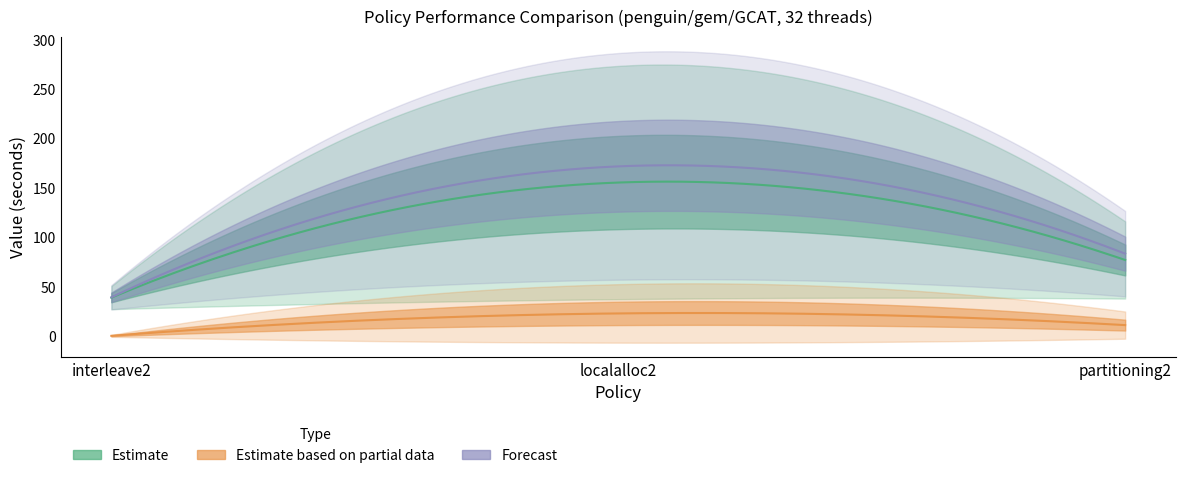

Which category has the highest value across all series?

localalloc2